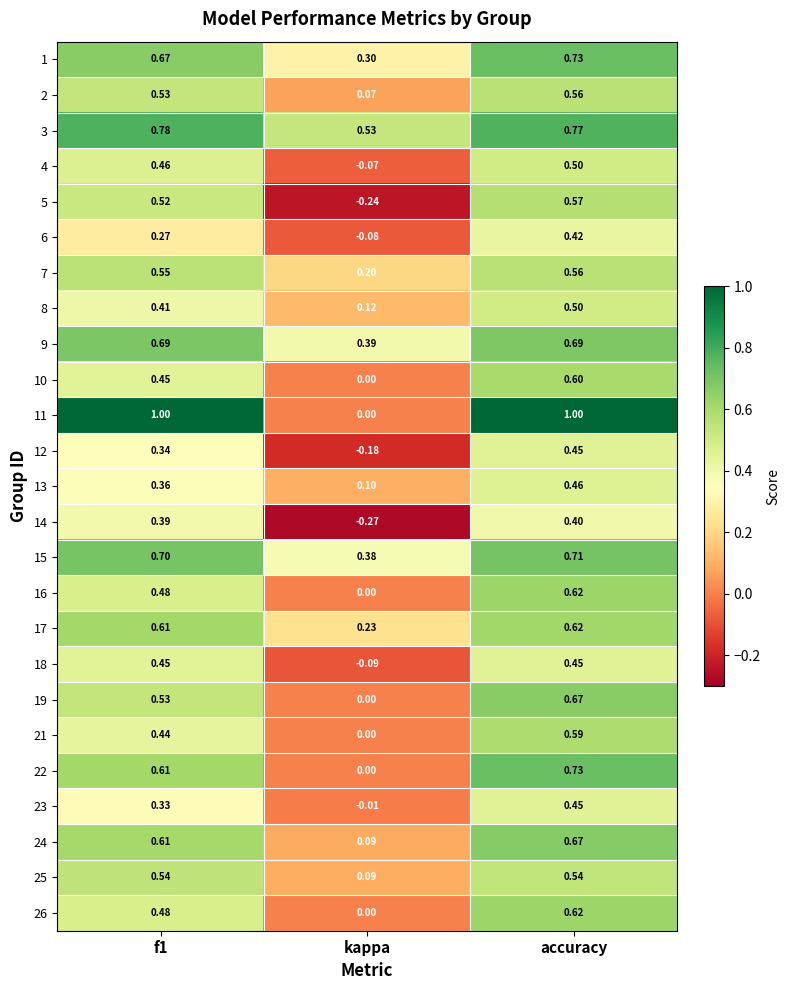

At which label does 22 reach its peak?

accuracy